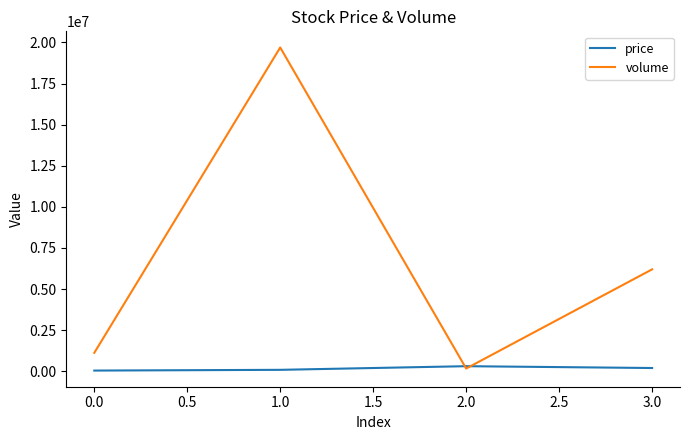

True or false: volume has a value of 1119036 at 0.0.

True